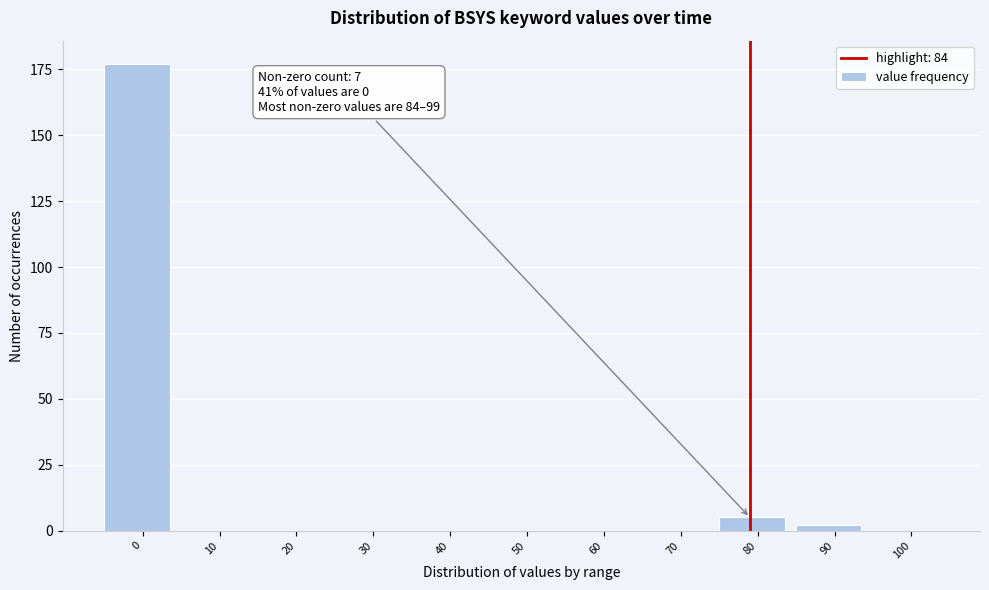

Reading left to right, extract all data points from this chart.

0=177	10=0	20=0	30=0	40=0	50=0	60=0	70=0	80=5	90=2	100=0